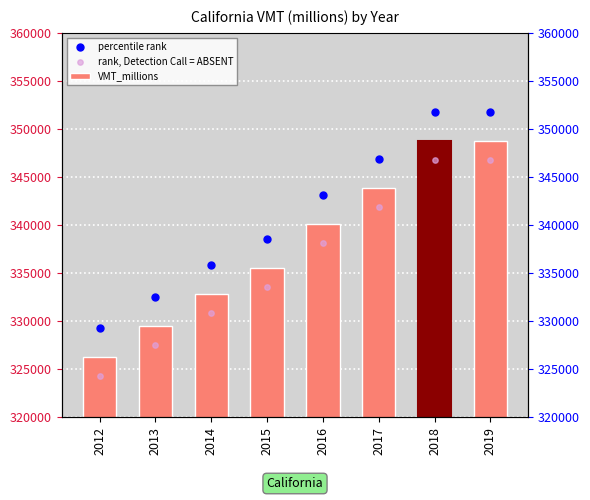

Which series reaches the maximum Y coordinate?

percentile rank